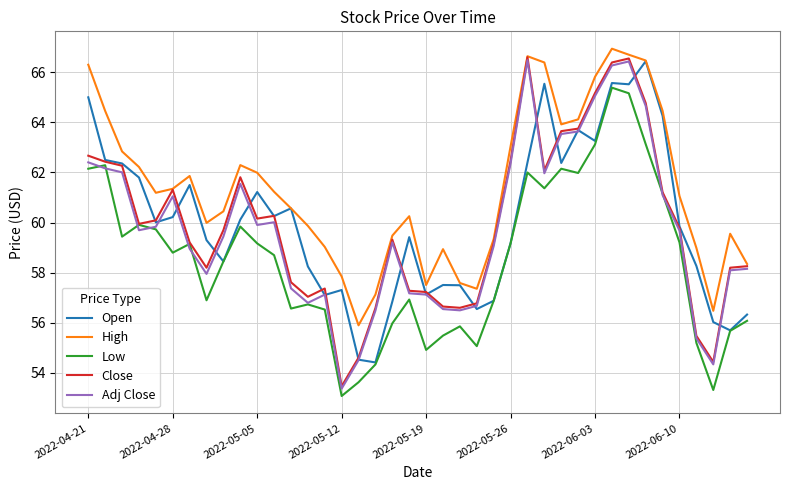

True or false: Low and High intersect in this chart.

False